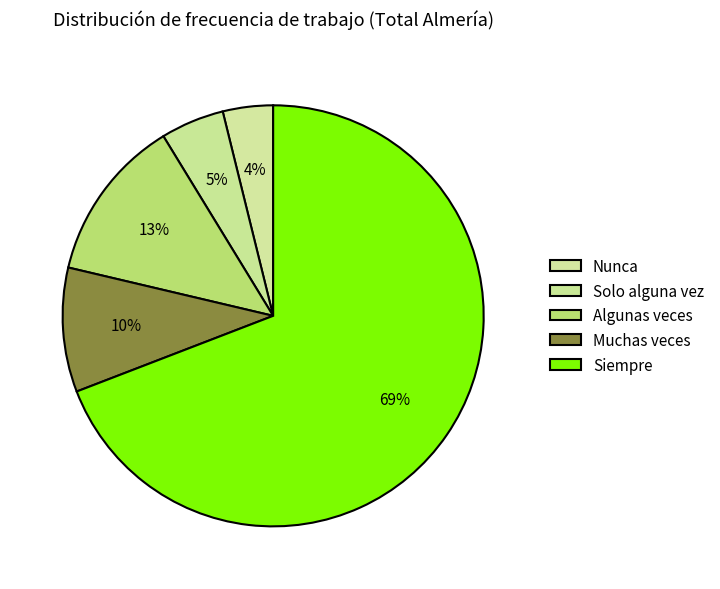

To the nearest percent, what percentage of the pie is Solo alguna vez?

5%